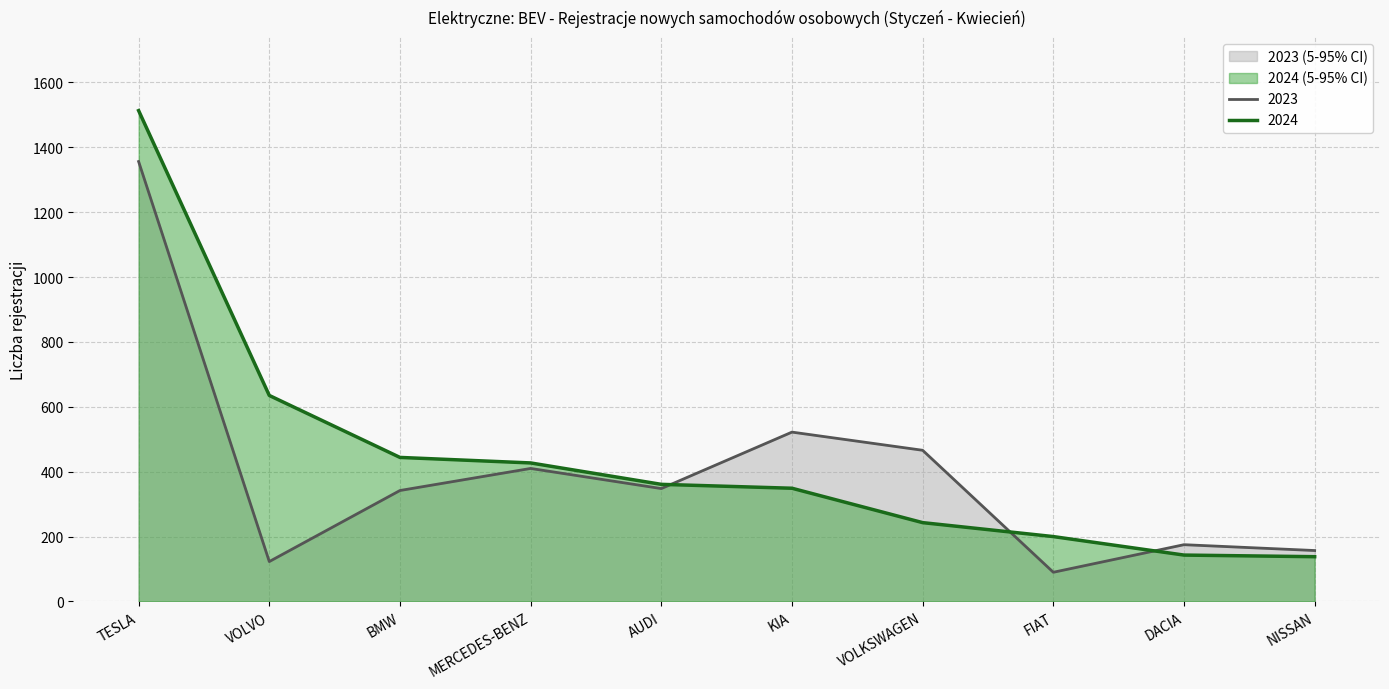

Rank the series by their average value, from lowest to highest.

2023, 2024